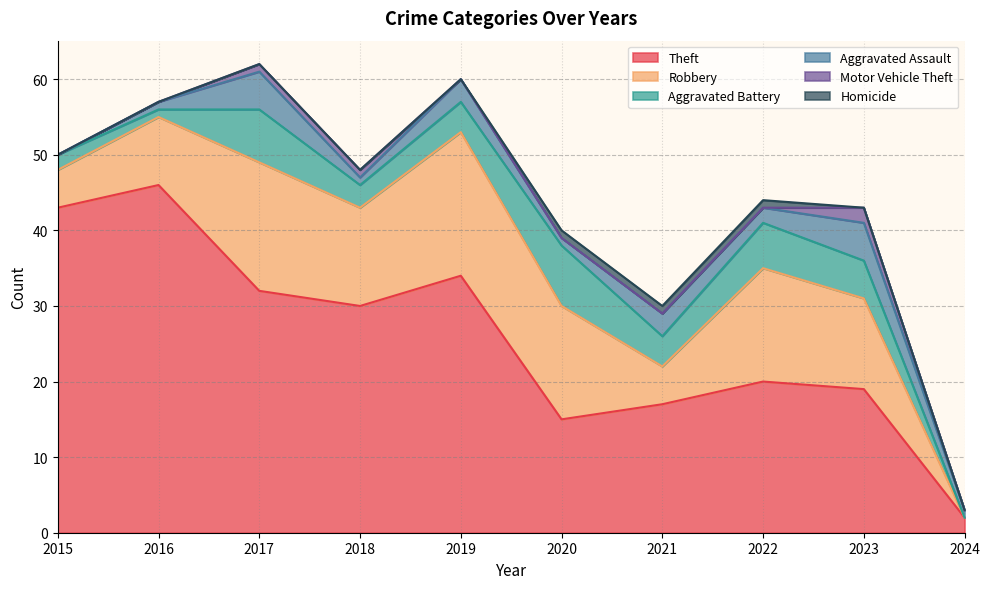

Where is Theft nearest to the value 24?

2022